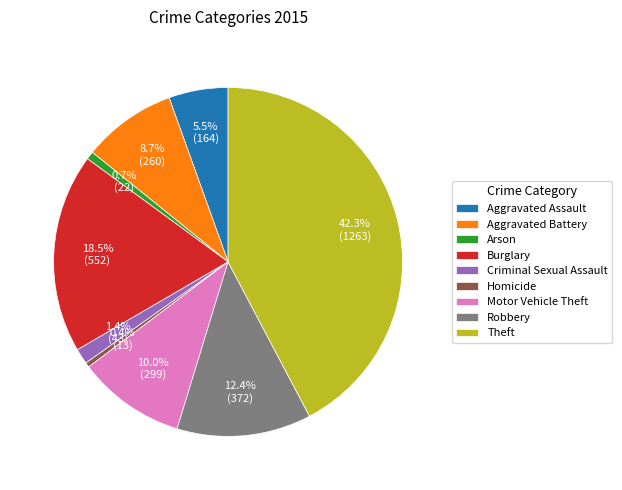

Which has a higher value, Aggravated Battery or Homicide?

Aggravated Battery